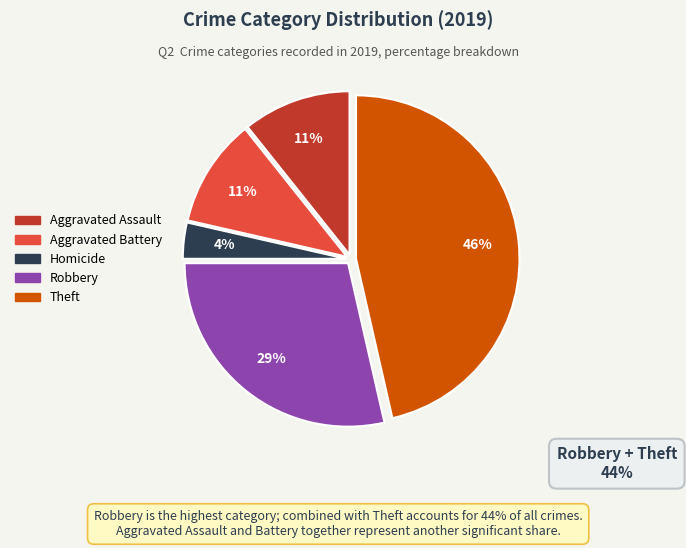

Does any single category account for the majority?

No